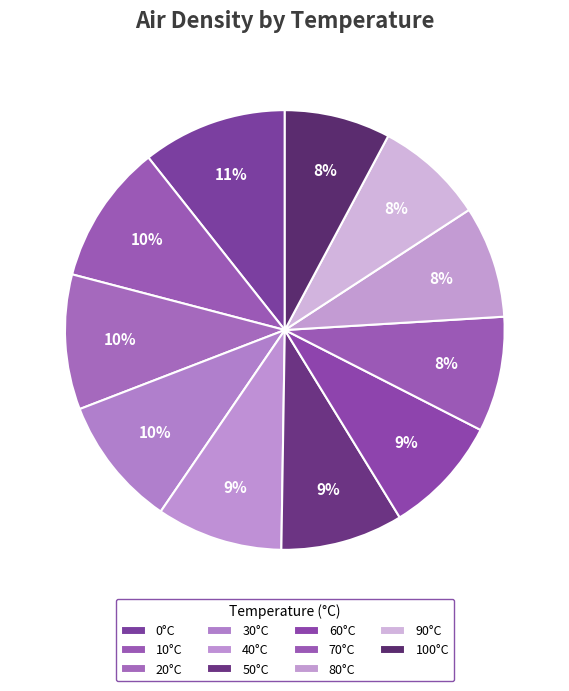

How many segments does this pie chart have?

11